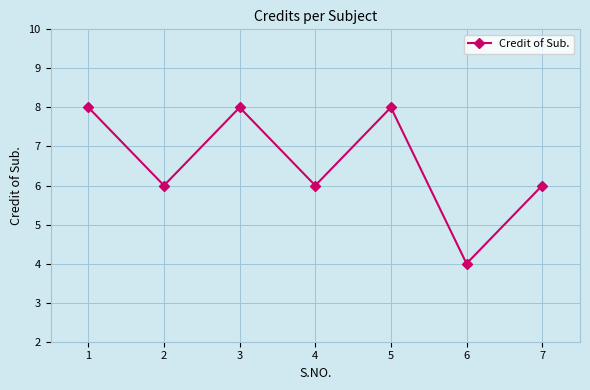

Count the number of data series in this chart.

1